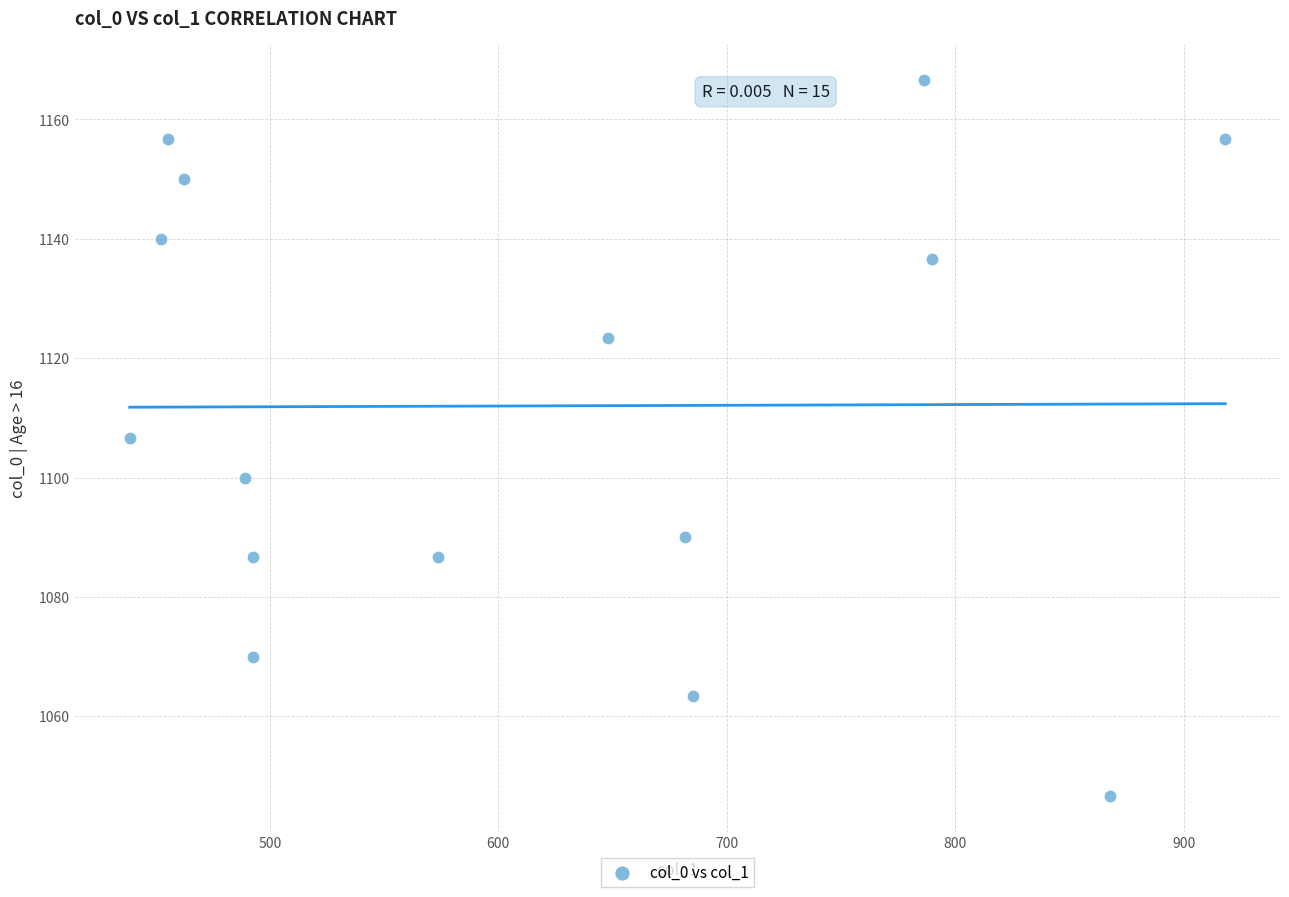

What is the range of Y values (max minus min)?

120.0